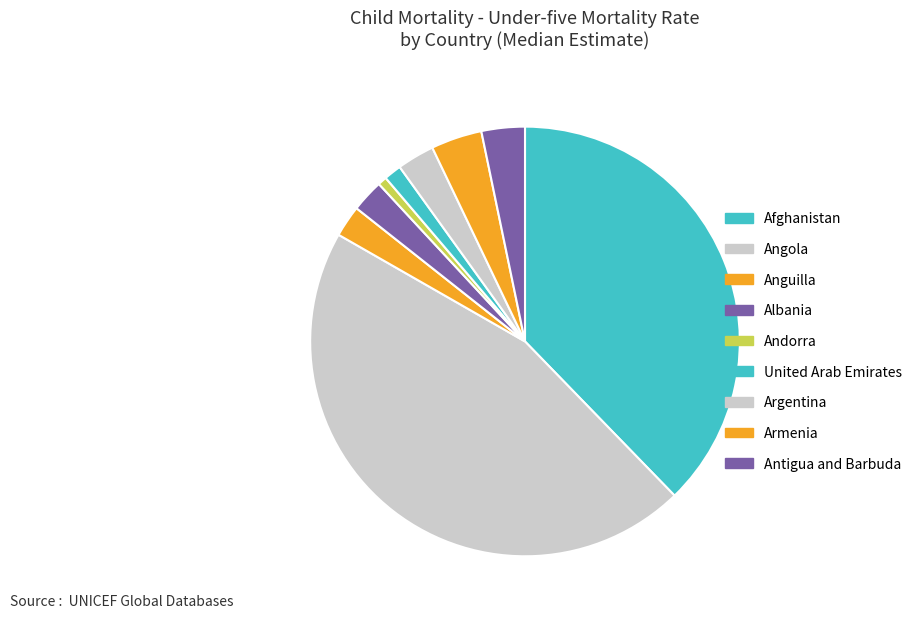

Which has a higher value, Andorra or Albania?

Albania